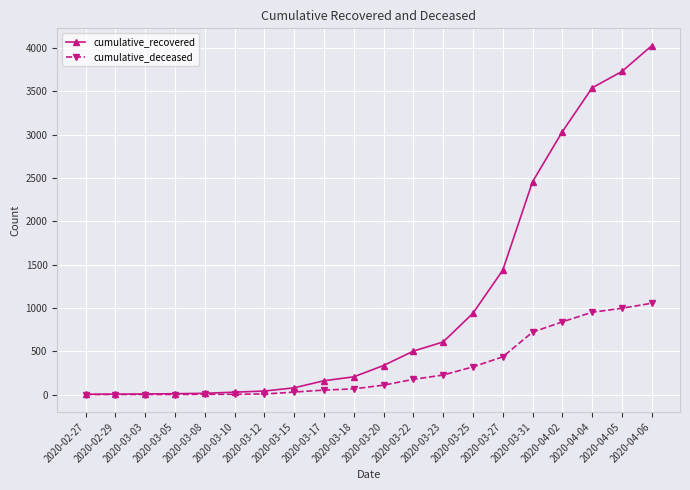

List the series in order of their overall mean, highest first.

cumulative_recovered, cumulative_deceased